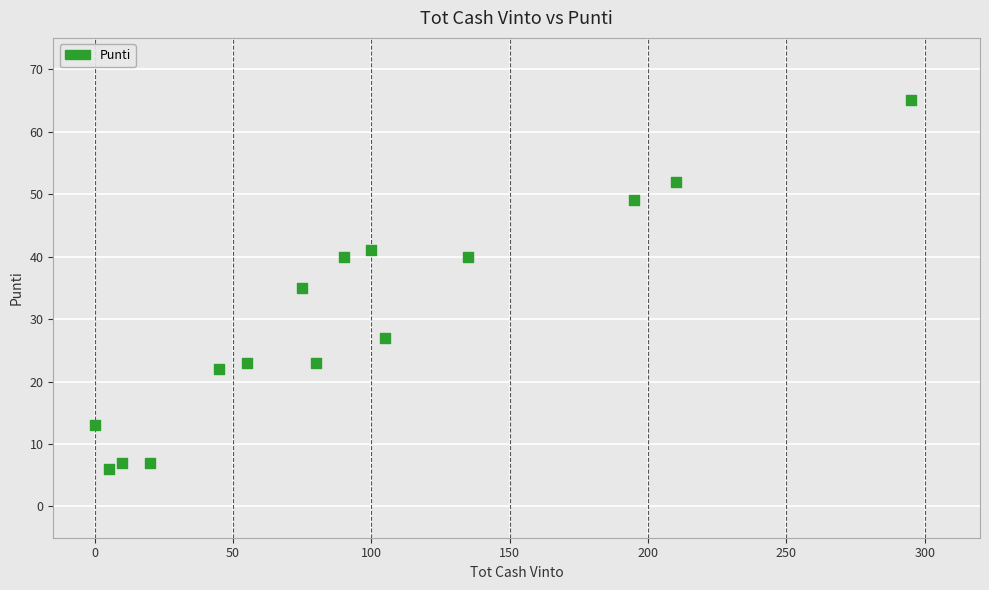

What is the range of X values (max minus min)?

295